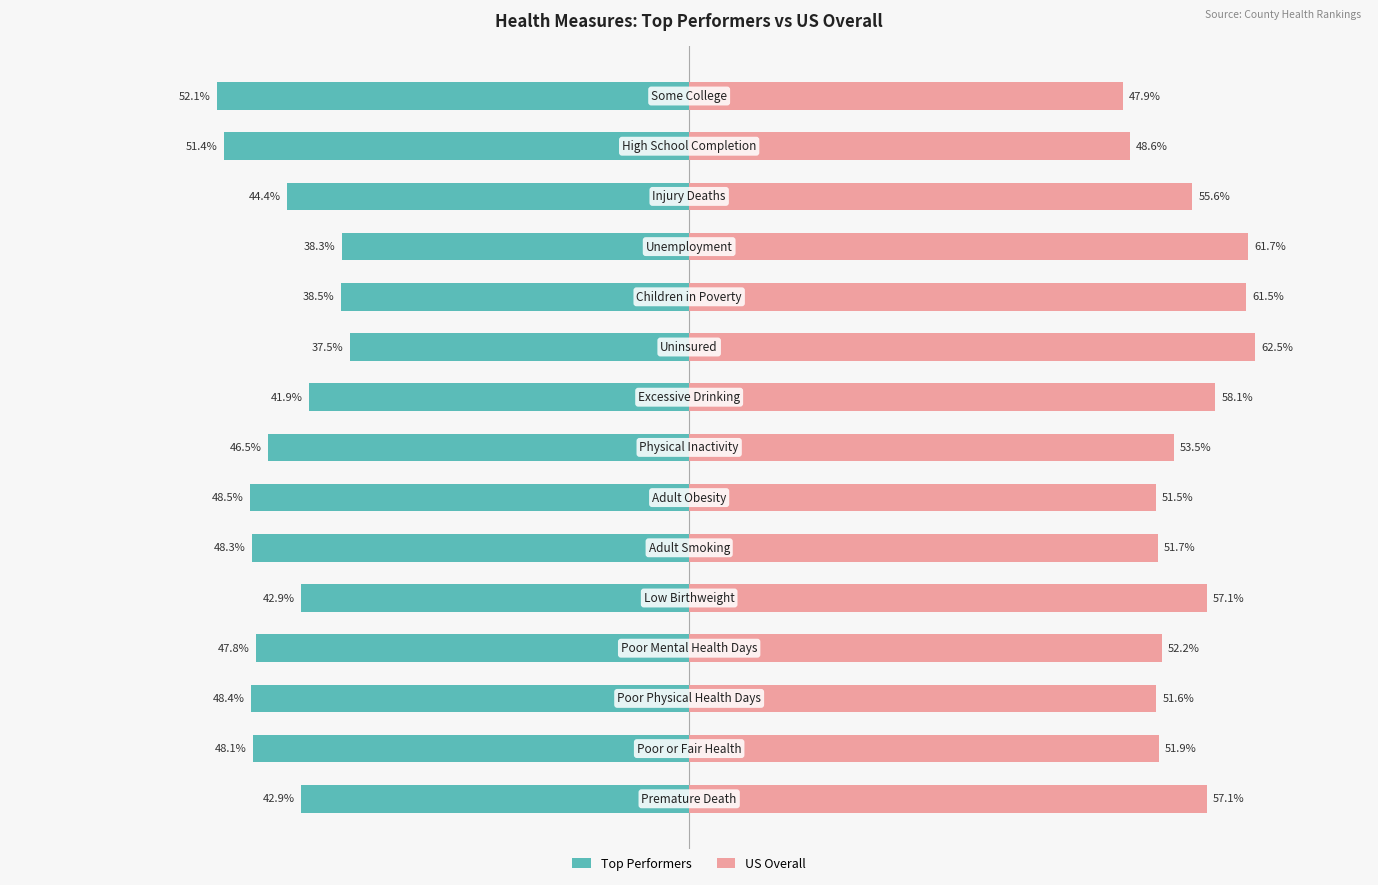

What is the value of the Top Performers bar at the 7th from the left?

-48.5